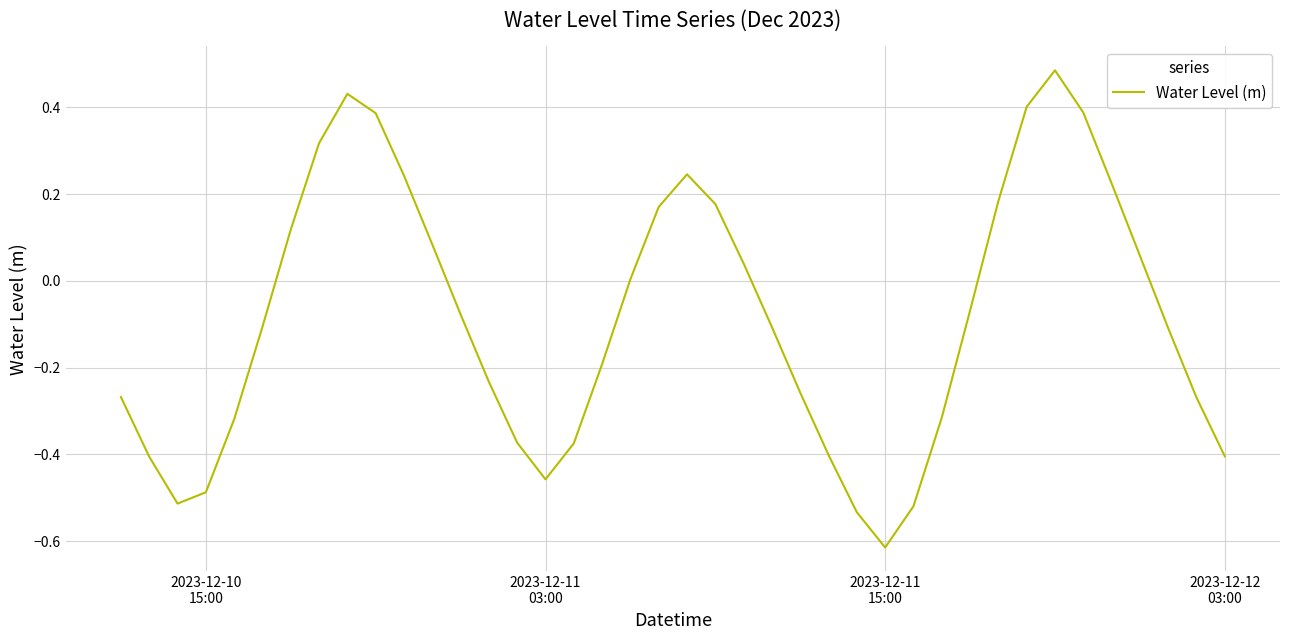

How many series are shown in this chart?

1